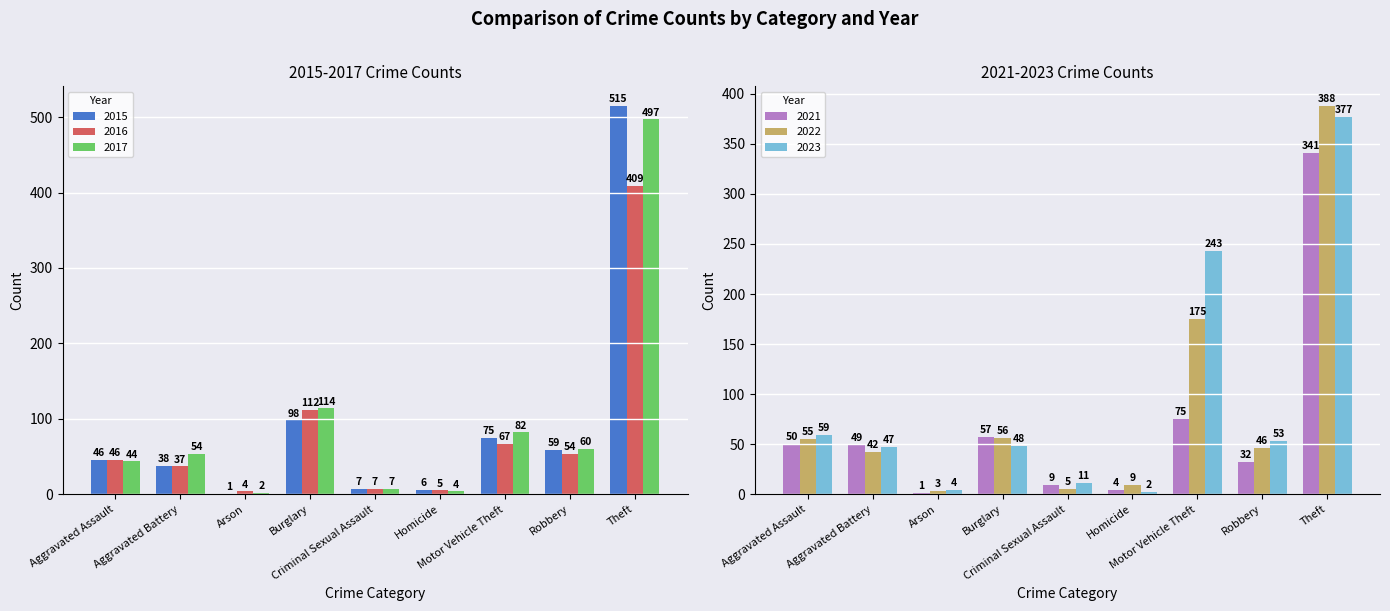

What is the total value across all series at Total?

4691